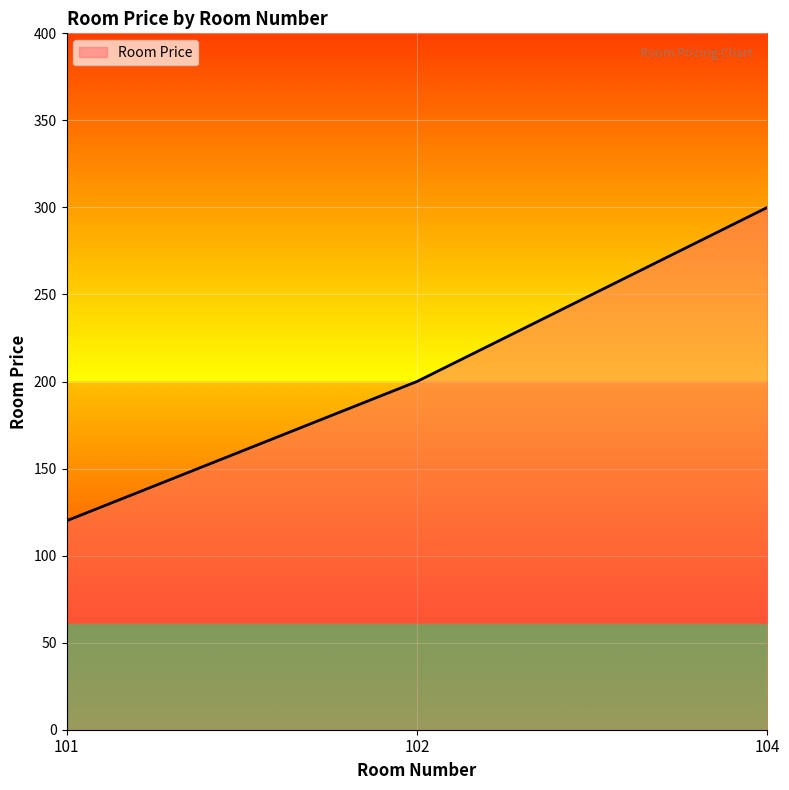

The chart shows a value of 298 at 102. True or false?

False